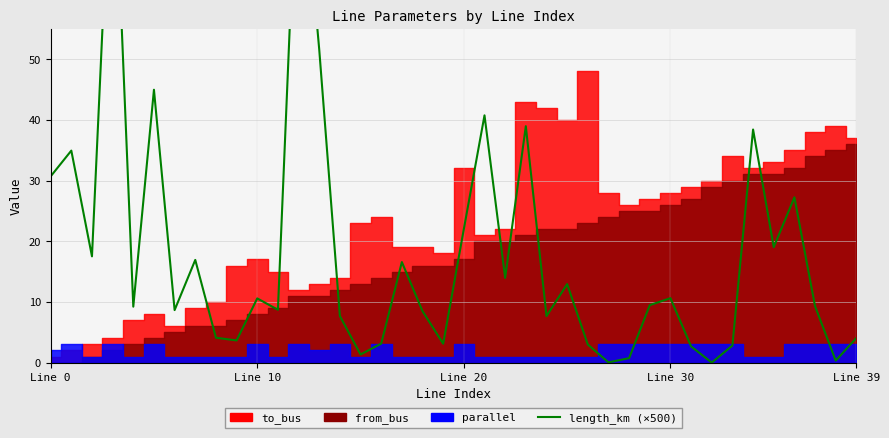

Does the chart display data point markers on the line(s)?

No